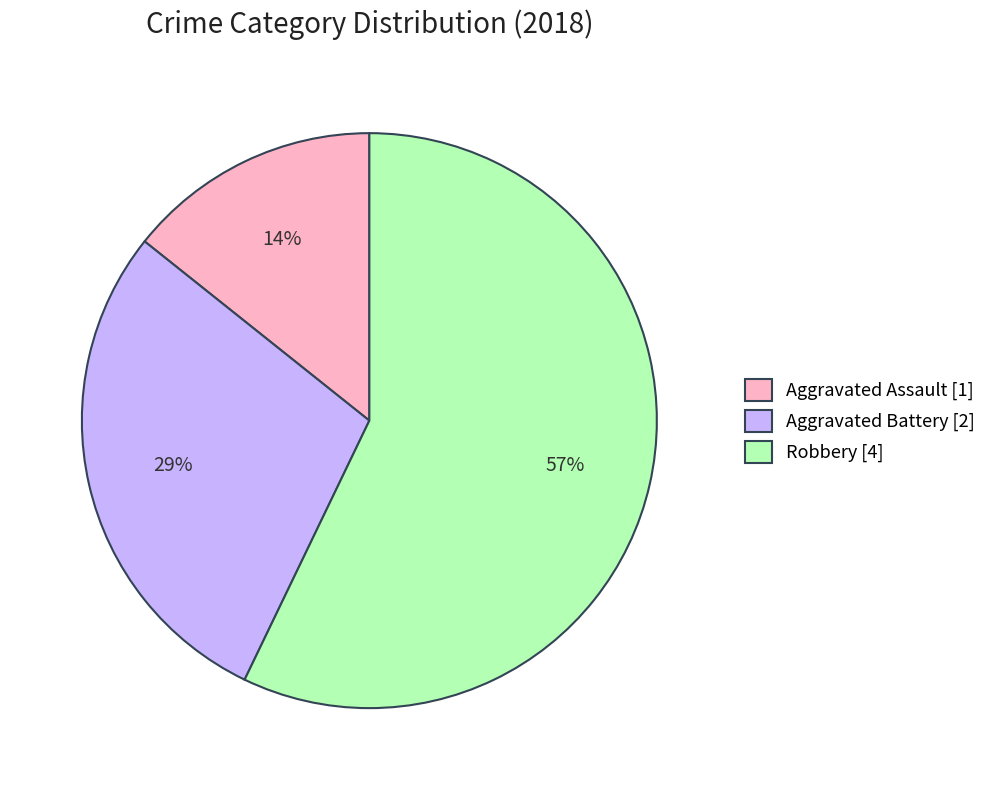

What percentage is the Aggravated Battery slice, to the nearest percent?

29%